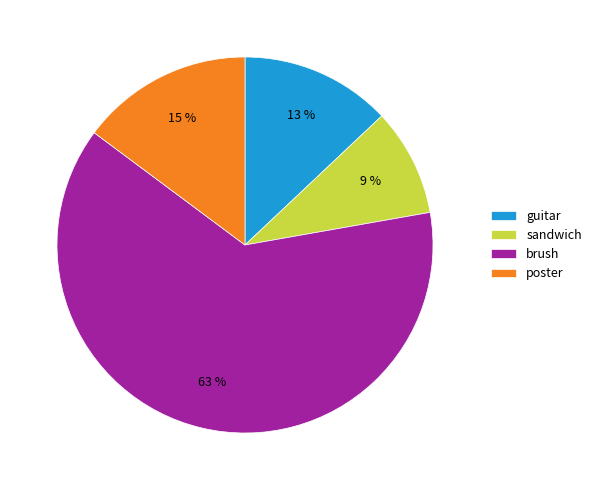

The brush slice represents 63% of the pie. True or false?

True